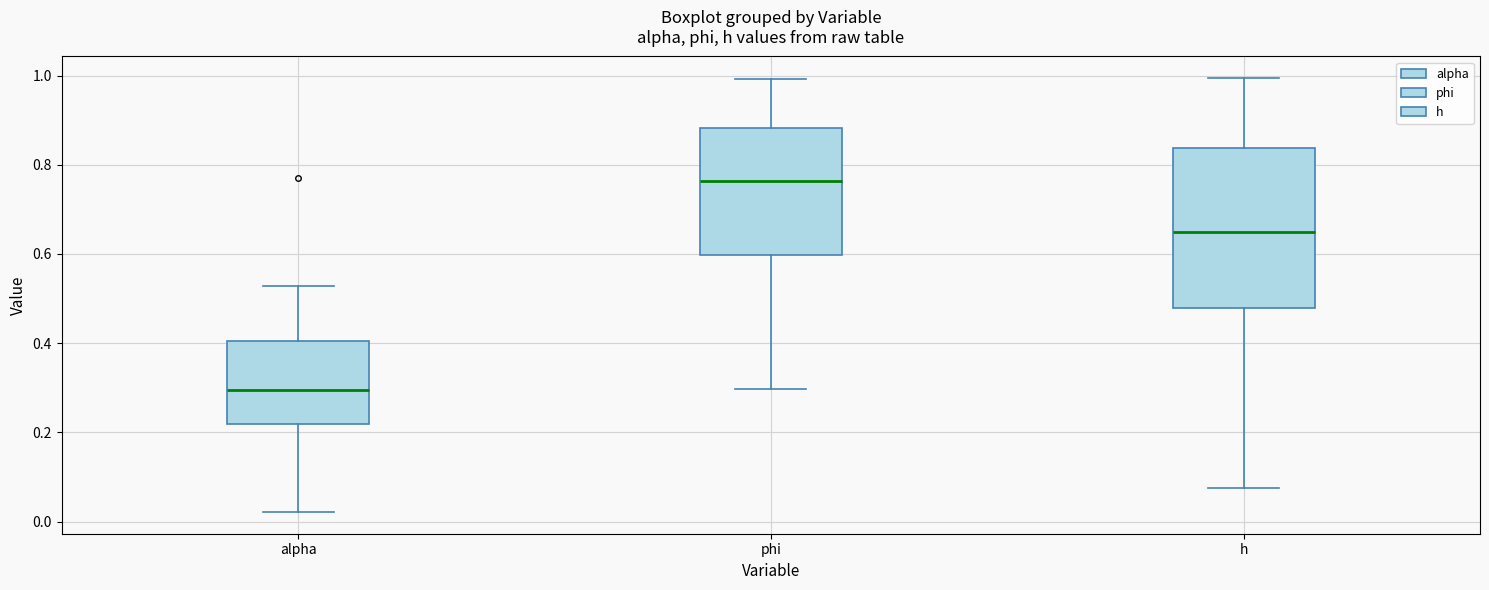

Reading left to right, read every box against the y-axis: the position of its median line, the range the box covers, and the ends of its whiskers. The values are not printed on the chart, so give them approximately, as read against the axis.

alpha: median 0.30, box 0.22 to 0.40, whiskers 0.02 to 0.52
phi: median 0.76, box 0.60 to 0.88, whiskers 0.30 to 1.00
h: median 0.66, box 0.48 to 0.84, whiskers 0.08 to 1.00